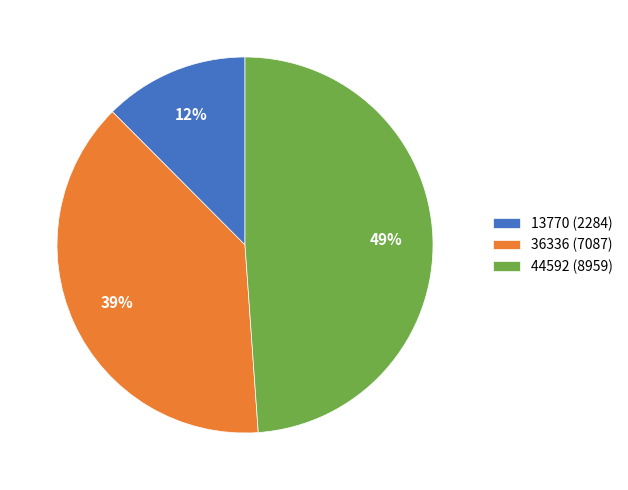

Which has a higher value, 36336 (7087) or 13770 (2284)?

36336 (7087)